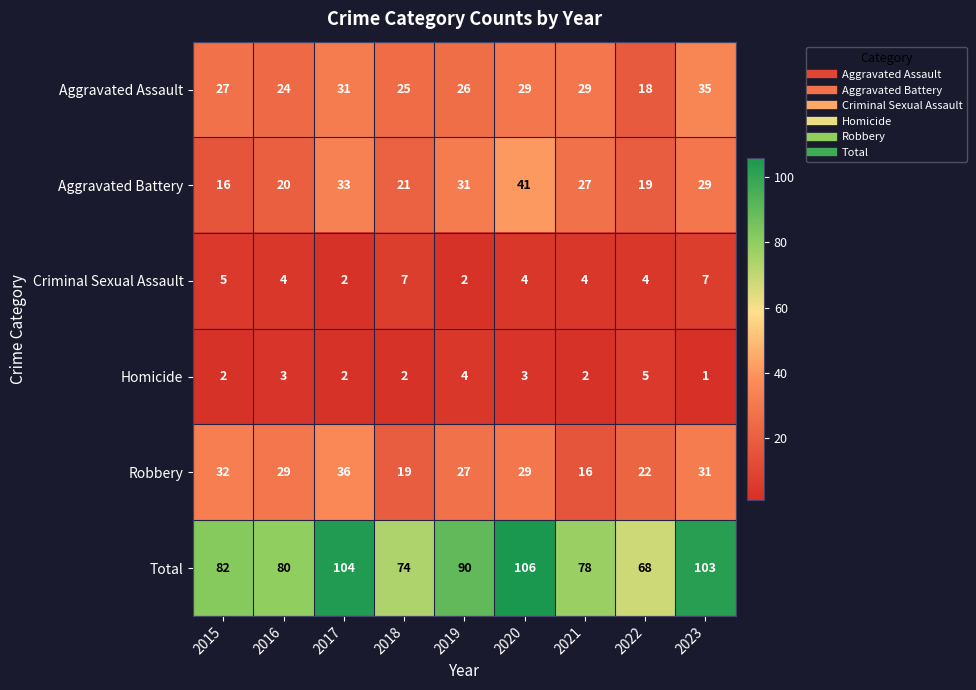

Which series changed the most between 2017 and 2022?

Total